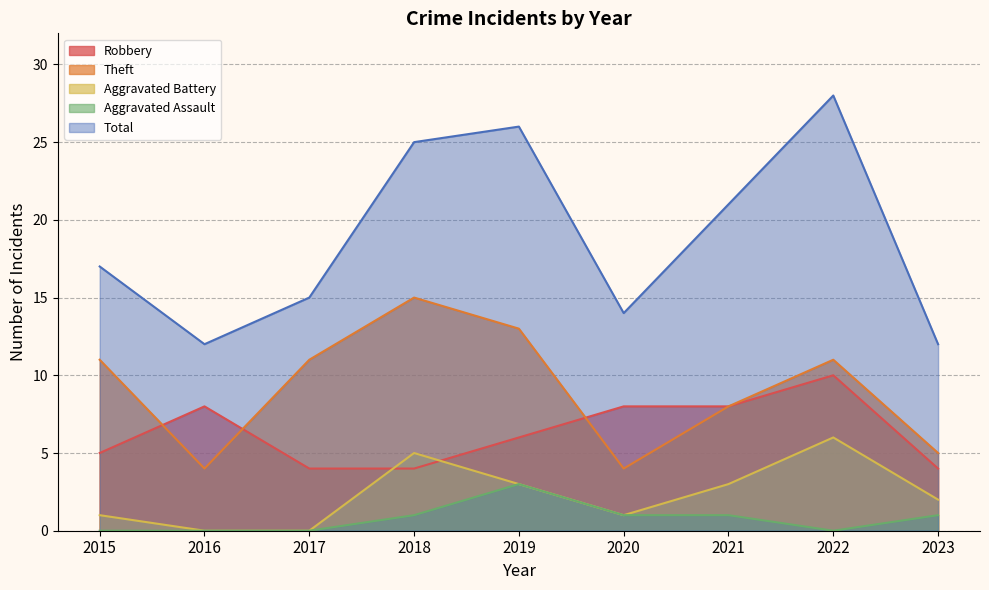

True or false: Total and Aggravated Battery cross at least once.

False